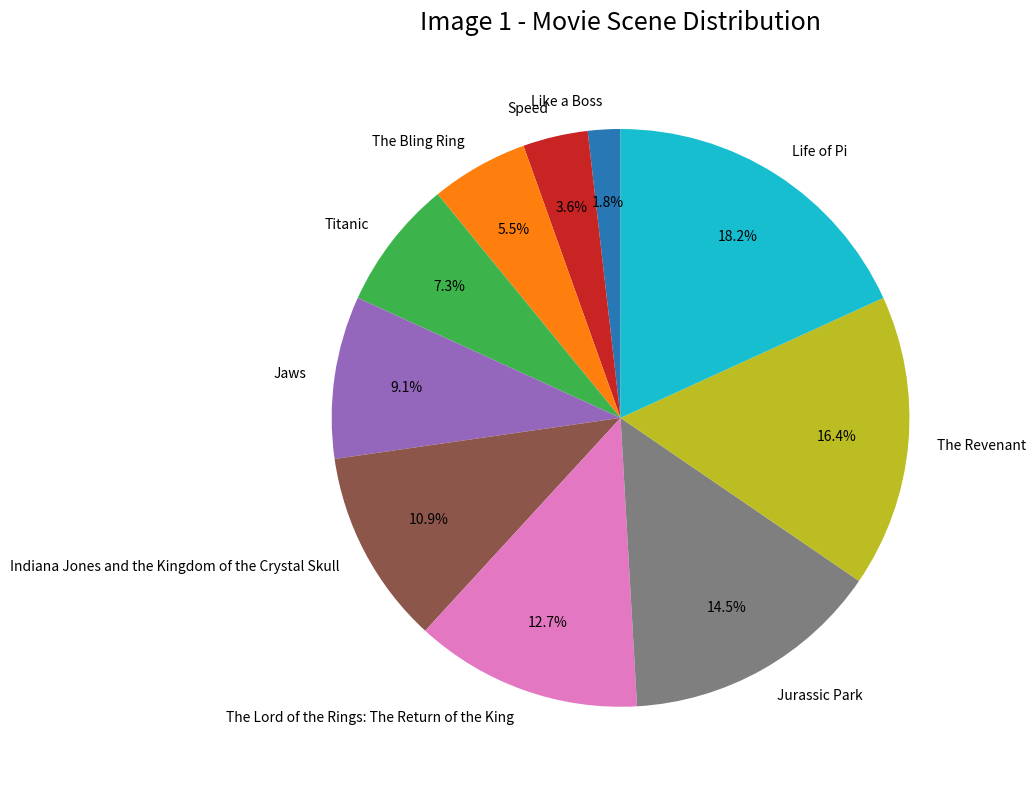

Rank the categories by value from lowest to highest.

Like a Boss, Speed, The Bling Ring, Titanic, Jaws, Indiana Jones and the Kingdom of the Crystal Skull, The Lord of the Rings: The Return of the King, Jurassic Park, The Revenant, Life of Pi